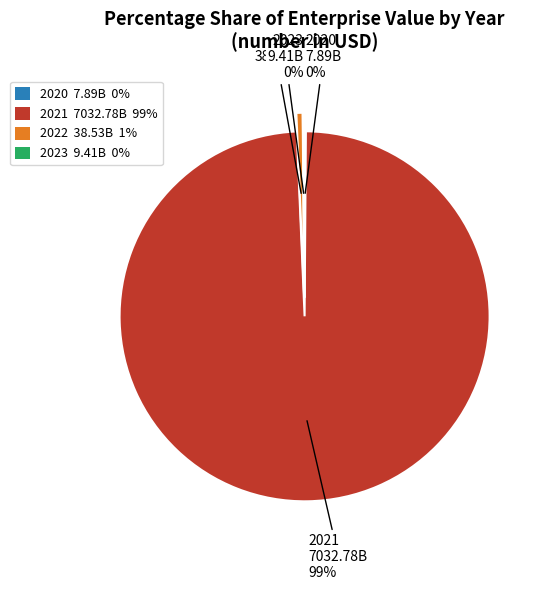

The 2022 38.53B 1% slice represents 1% of the pie. True or false?

True